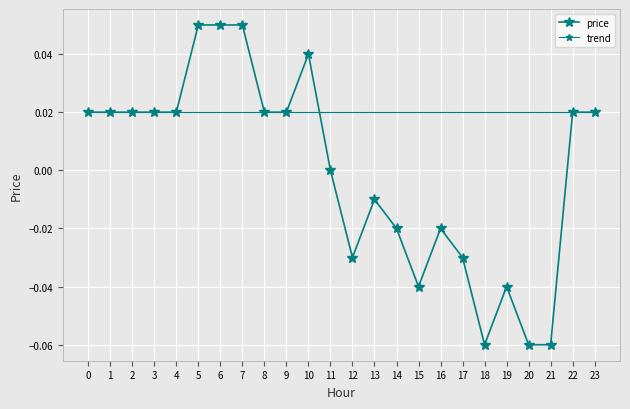

How many data points are less than 0?

10